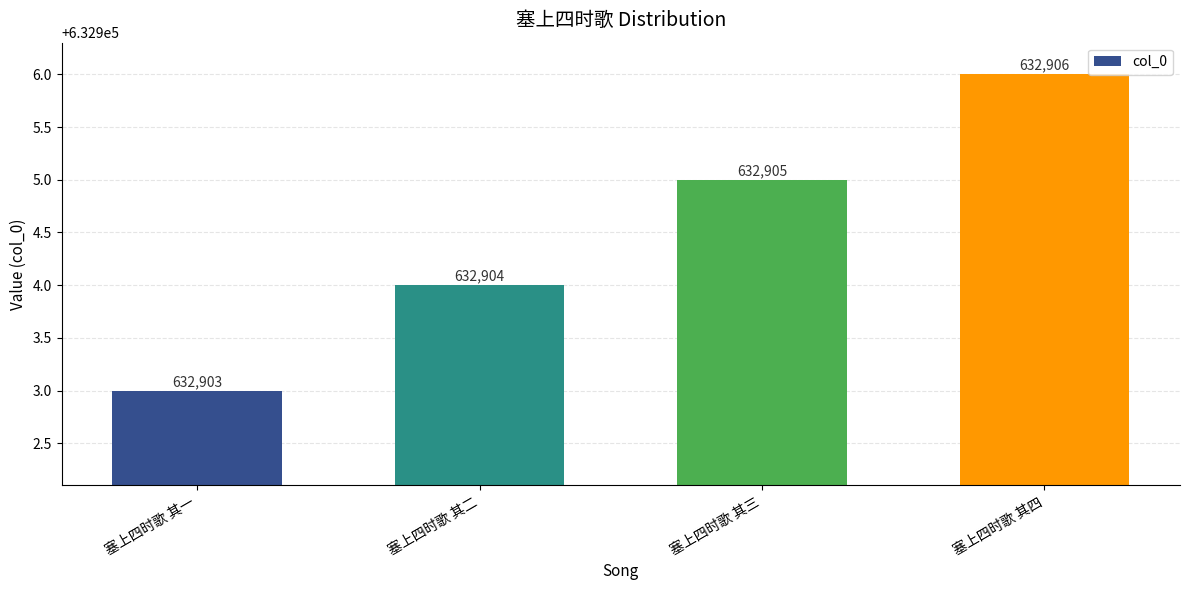

The value at 塞上四时歌 其二 is 906649. True or false?

False